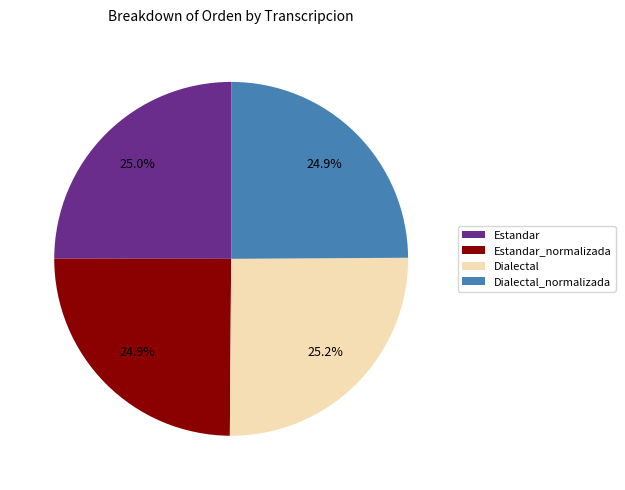

To the nearest percent, what portion does Estandar_normalizada represent?

25%